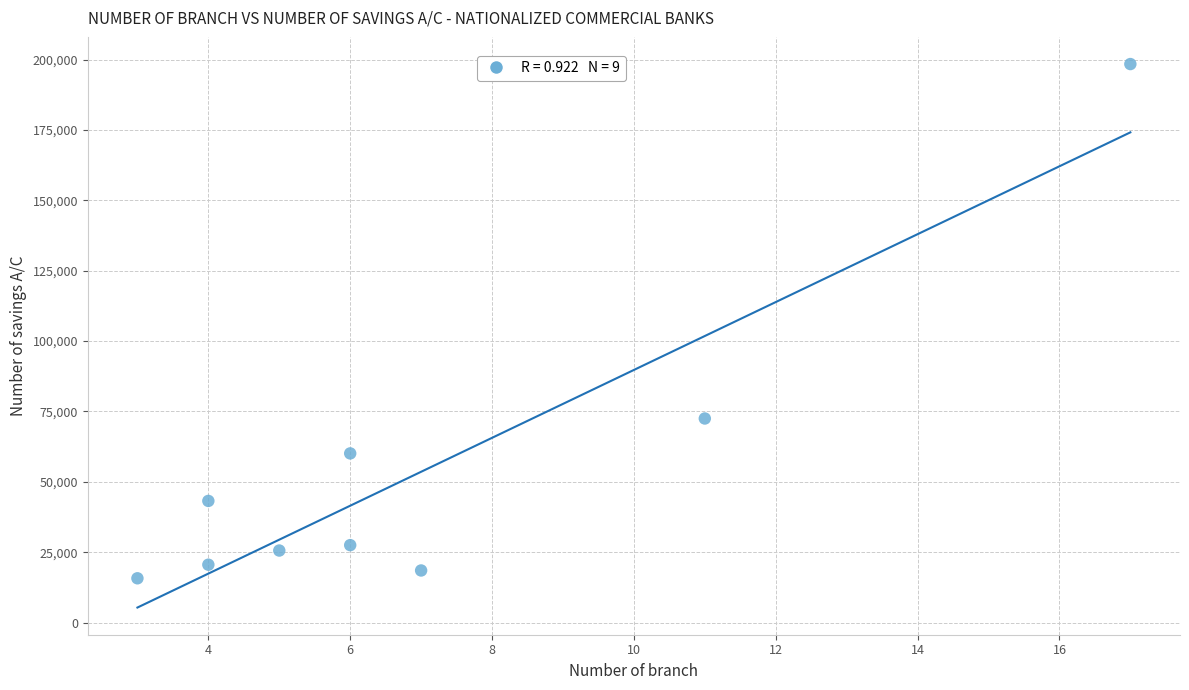

What is the average X value?

7